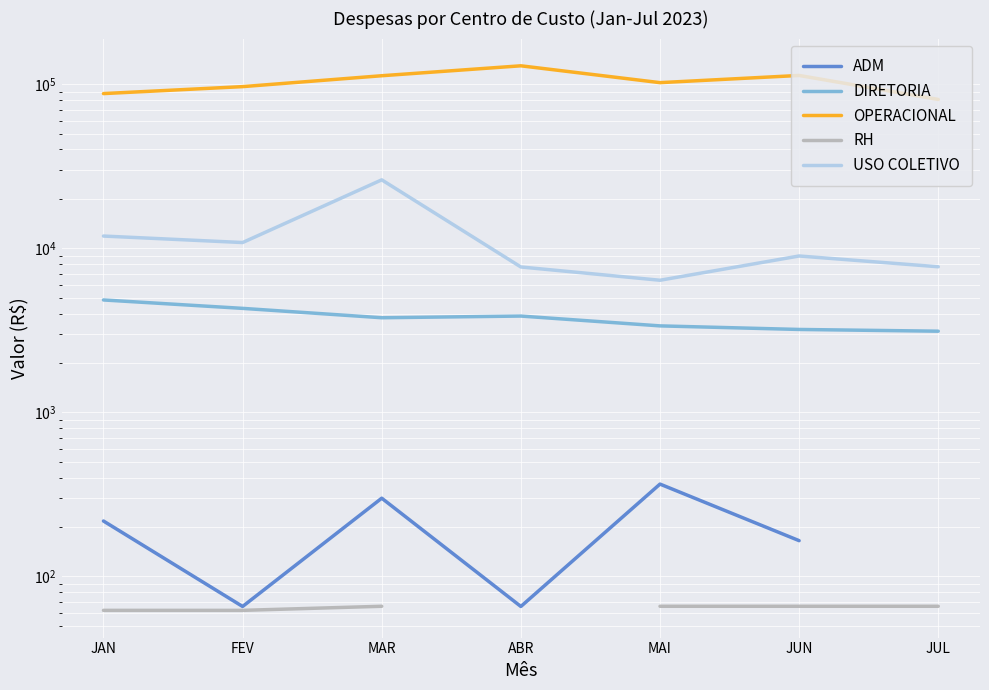

Which has a higher value, ABR or JAN?

JAN